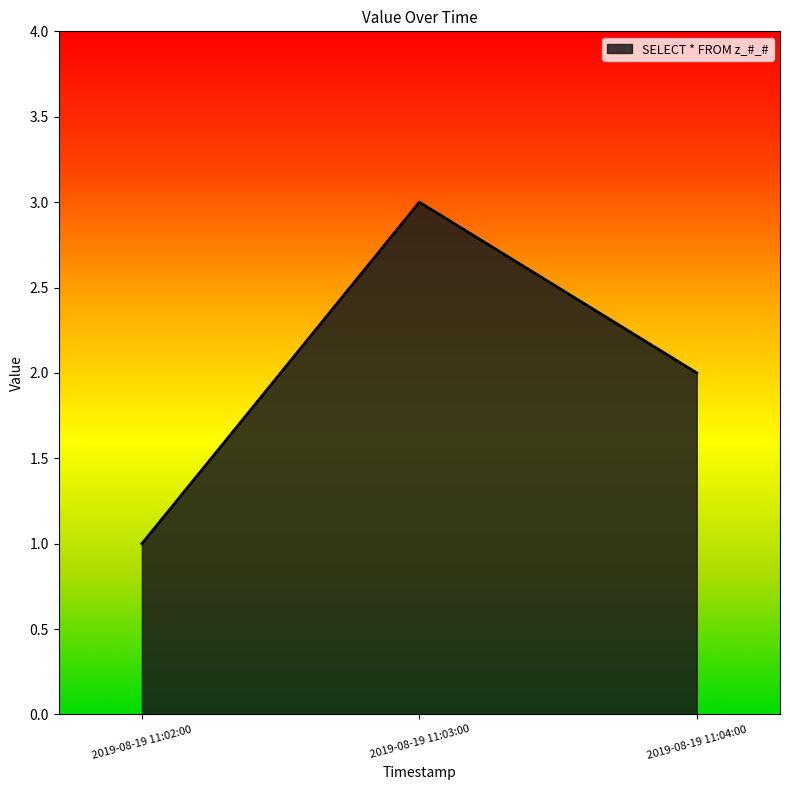

Read the value at 2019-08-19 11:04:00.

2